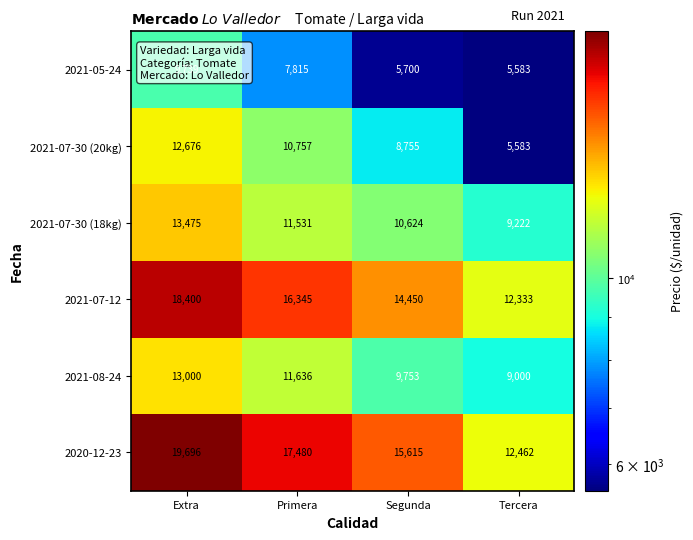

What is the difference between the maximum and minimum values in the 2021-07-30 (18kg) series?

4253